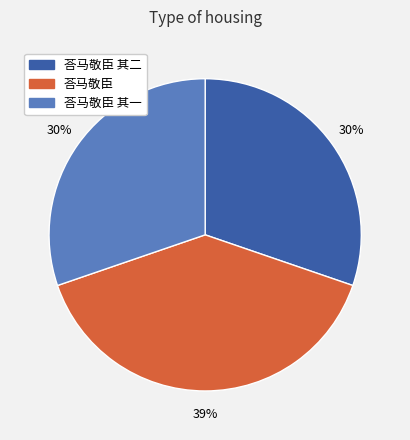

Does 荅马敬臣 其一 account for over 50% of the chart?

No